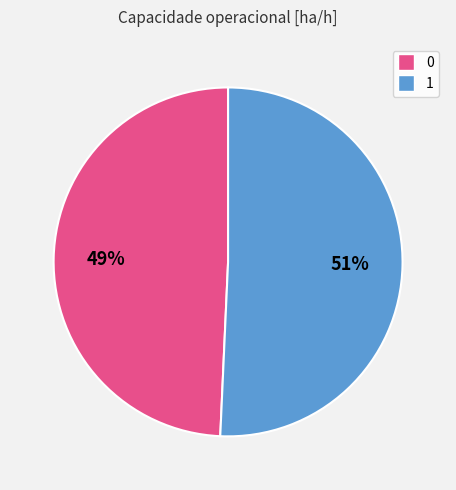

Rank the categories by value from highest to lowest.

1, 0